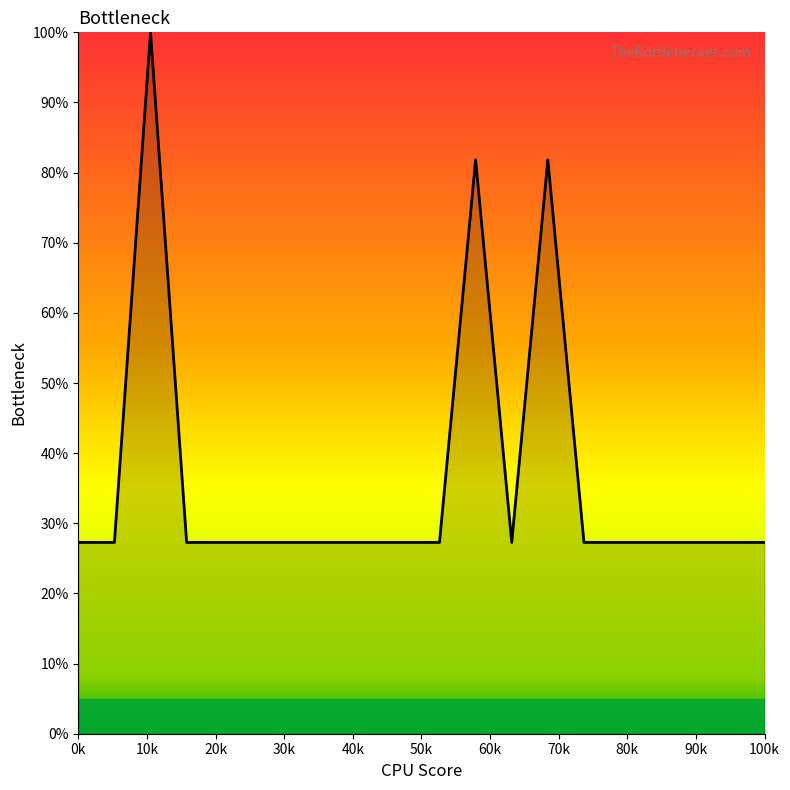

What is the minimum value shown in the chart?

27.3